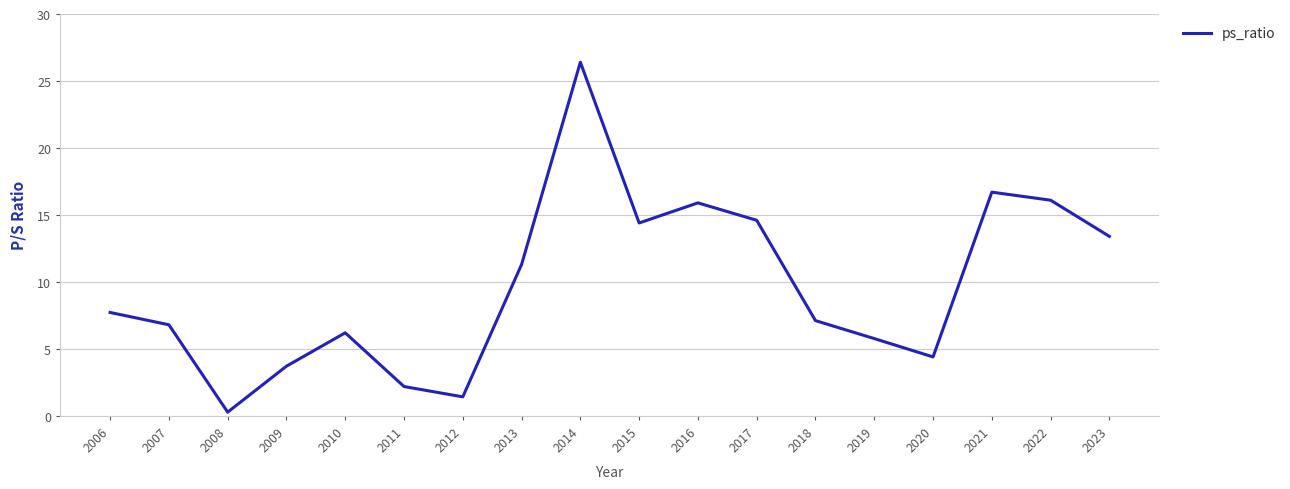

At which label does the data first exceed 7?

2006